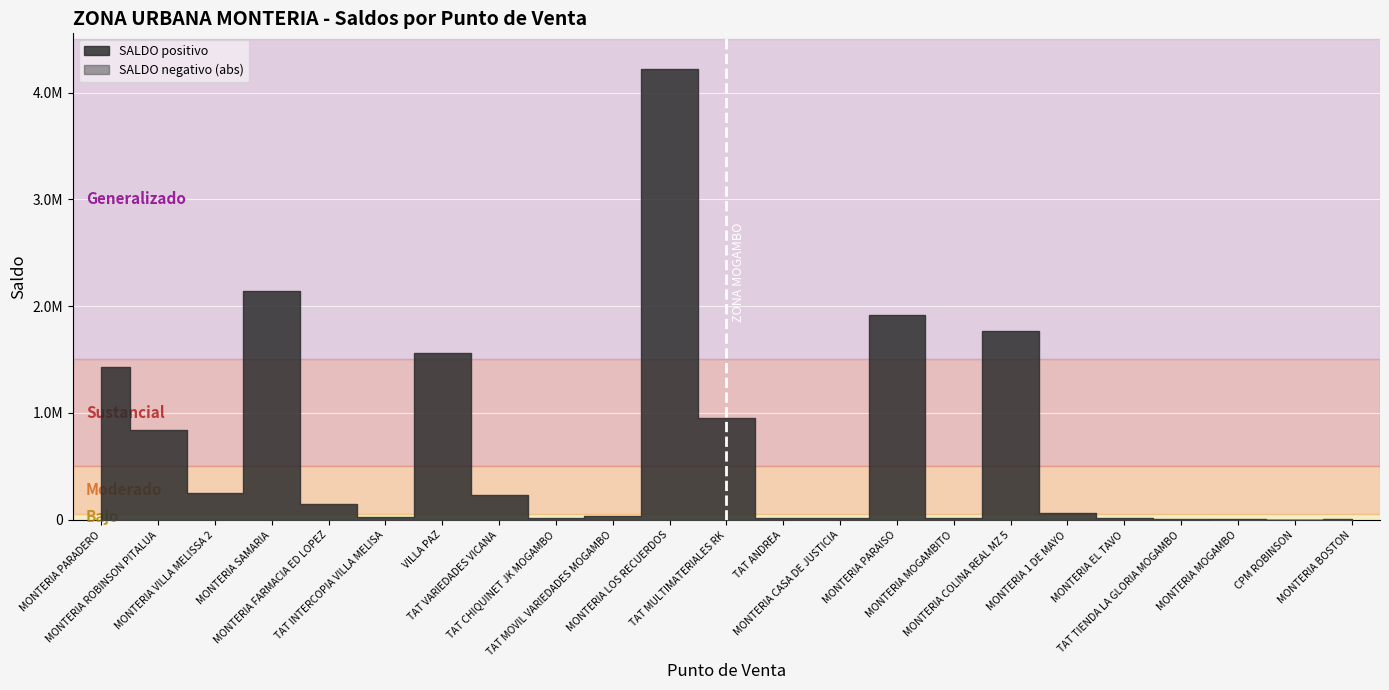

What is the minimum value shown in the chart?

41